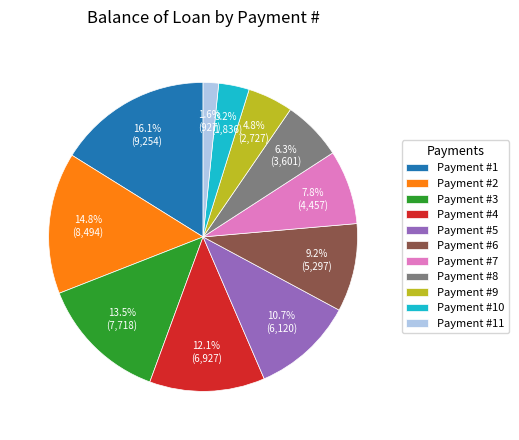

Approximately how many times larger is the value at Payment #8 compared to Payment #11?

3.9